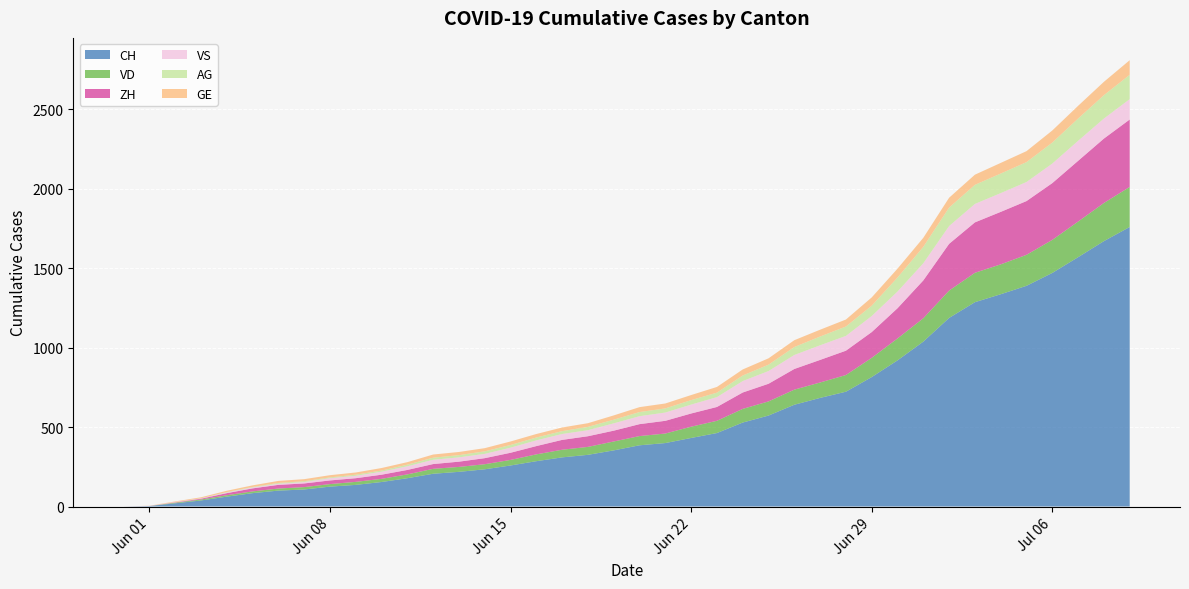

Reading left to right, transcribe all the data shown in this chart.

CH: 0	3	20	38	62	84	100	107	125	136	154	178	206	218	234	258	285	309	325	353	385	399	431	462	528	572	640	683	722	814	919	1037	1186	1285	1335	1388	1469	1568	1669	1758
VD: 0	0	4	6	9	11	13	15	16	19	20	24	31	31	32	35	43	48	50	56	58	60	71	77	86	89	95	97	105	121	138	147	172	185	188	195	208	224	240	252
ZH: 0	0	2	5	13	19	23	23	23	23	26	28	30	33	38	45	52	62	67	68	75	80	83	87	103	111	130	142	153	162	190	238	294	317	330	338	357	382	405	424
VS: 0	1	2	2	4	6	7	9	14	15	19	23	27	27	27	32	36	37	38	46	50	52	56	62	72	80	88	92	93	101	105	108	112	116	118	120	123	126	126	128
AG: 0	0	0	1	3	3	5	5	5	7	7	10	13	14	16	17	18	18	21	23	26	26	28	28	35	40	50	55	59	65	88	103	116	120	123	125	132	140	147	153
GE: 0	1	4	6	8	10	13	13	14	14	16	16	20	20	20	22	22	23	23	27	31	31	32	36	38	40	43	43	44	52	56	57	62	64	67	69	76	80	84	92